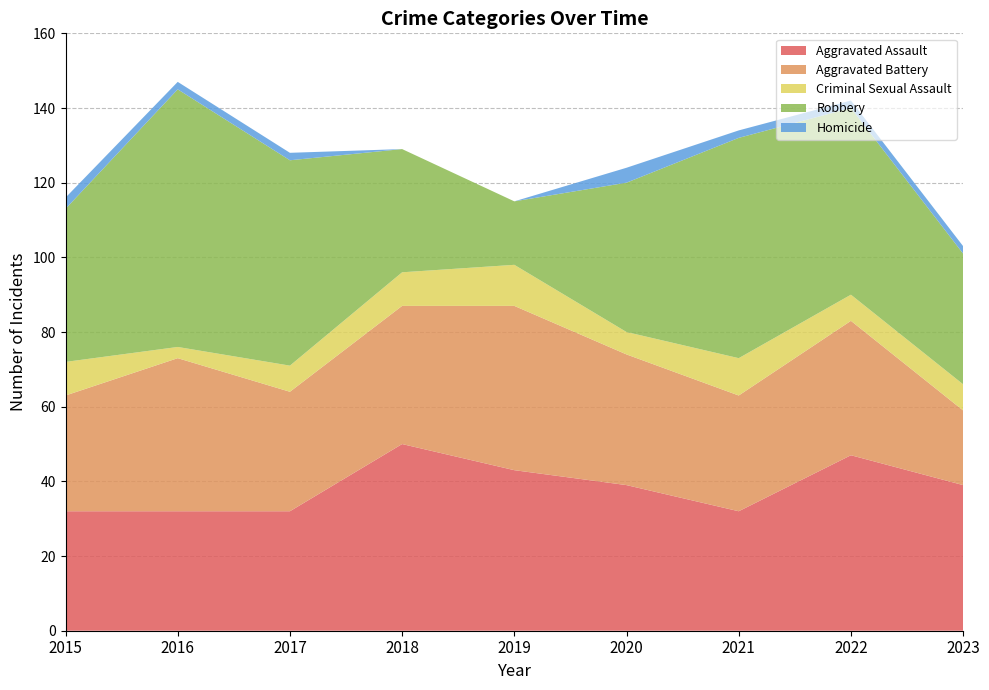

Reading left to right, list all the values displayed in this chart.

Aggravated Assault: 2015=32	2016=32	2017=32	2018=50	2019=43	2020=39	2021=32	2022=47	2023=39
Aggravated Battery: 2015=31	2016=41	2017=32	2018=37	2019=44	2020=35	2021=31	2022=36	2023=20
Criminal Sexual Assault: 2015=9	2016=3	2017=7	2018=9	2019=11	2020=6	2021=10	2022=7	2023=7
Robbery: 2015=41	2016=69	2017=55	2018=33	2019=17	2020=40	2021=59	2022=50	2023=35
Homicide: 2015=3	2016=2	2017=2	2018=0	2019=0	2020=4	2021=2	2022=2	2023=2